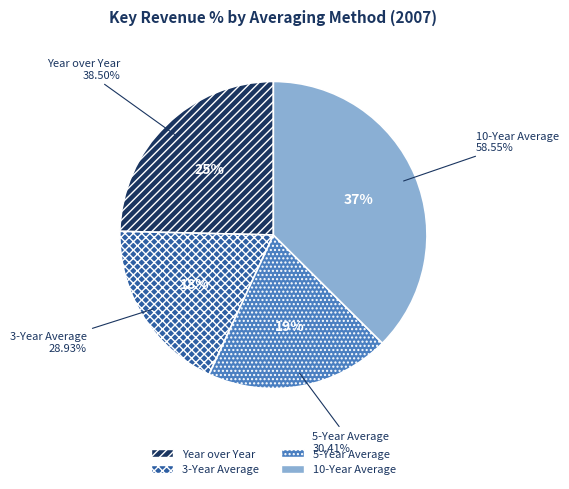

Approximately how many times larger is the value at 5-Year Average compared to Year over Year?

0.8